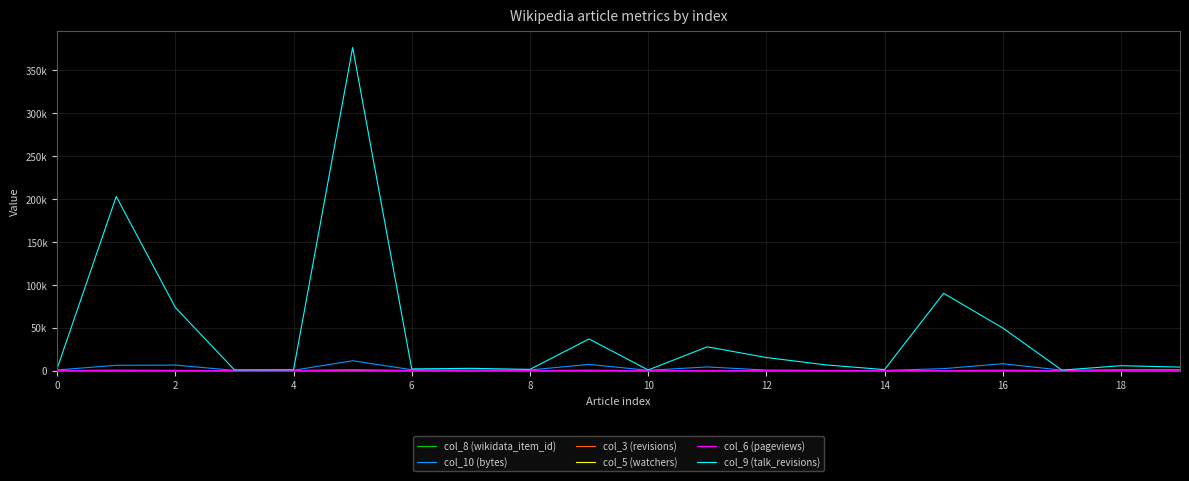

Does the chart display data point markers on the line(s)?

No